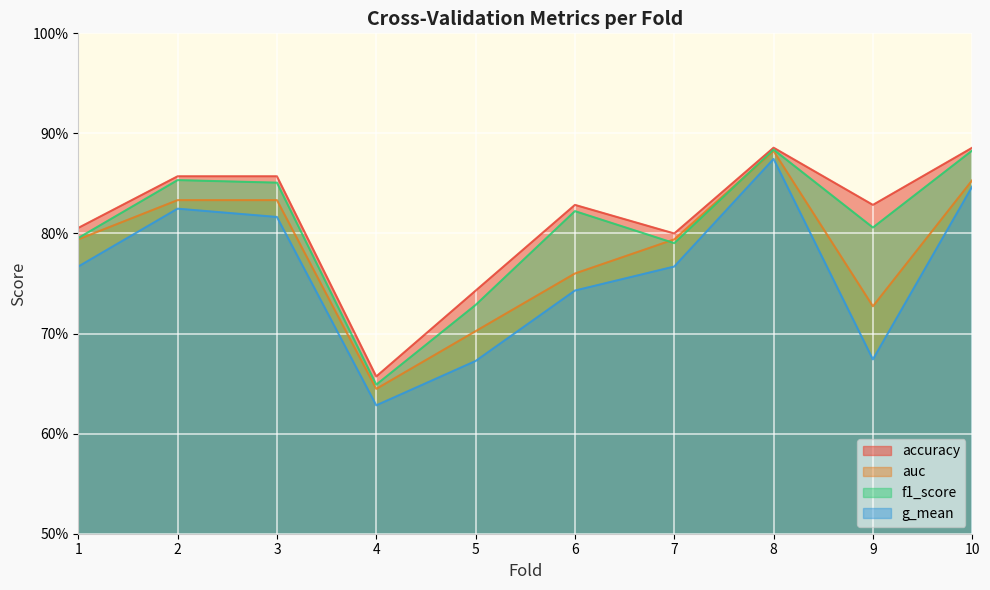

What are all the series names shown in the legend?

accuracy, auc, f1_score, g_mean